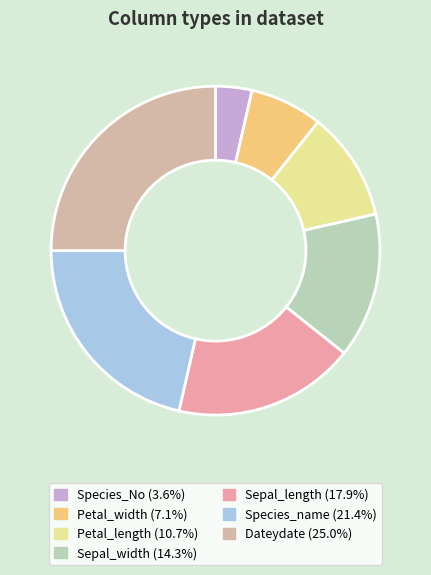

How many slices are in this pie chart?

7